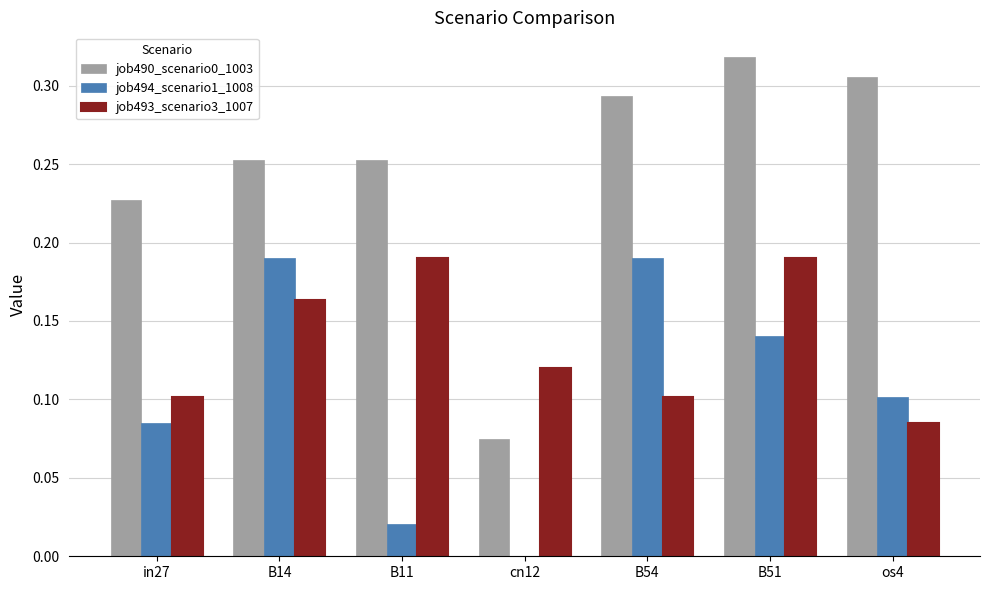

At which label does job490_scenario0_1003 reach its peak?

B51